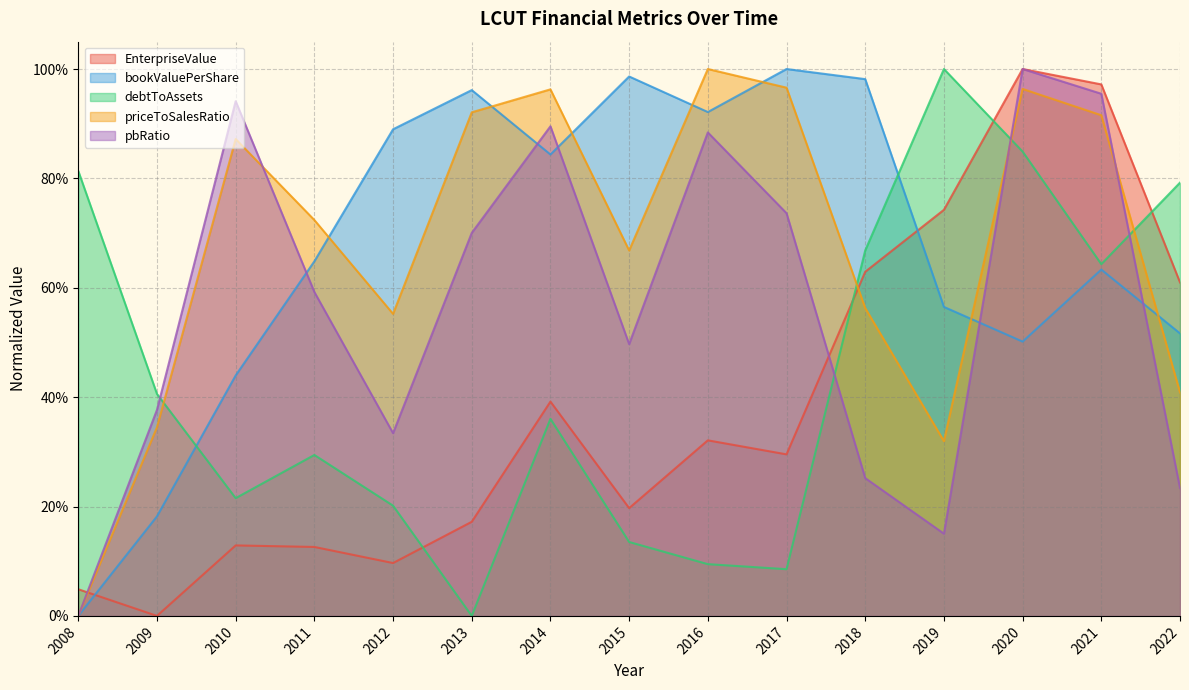

List the series in order of their peak value, highest first.

EnterpriseValue, bookValuePerShare, debtToAssets, priceToSalesRatio, pbRatio